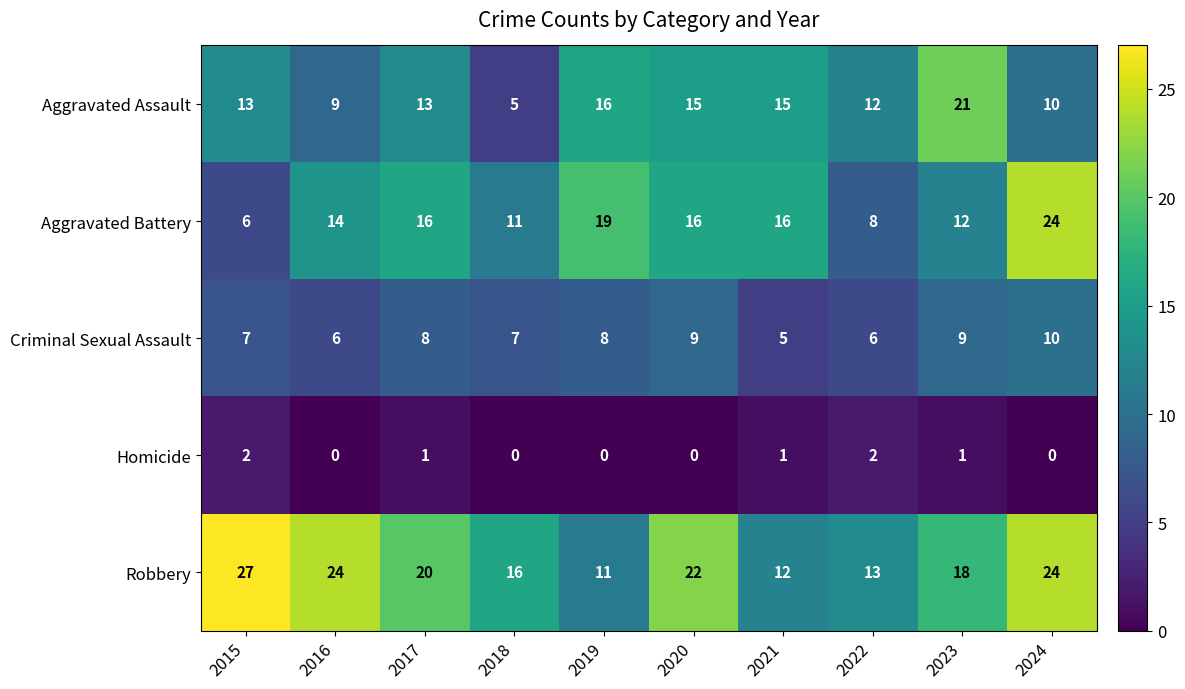

Read the Aggravated Battery value at 2021.

16